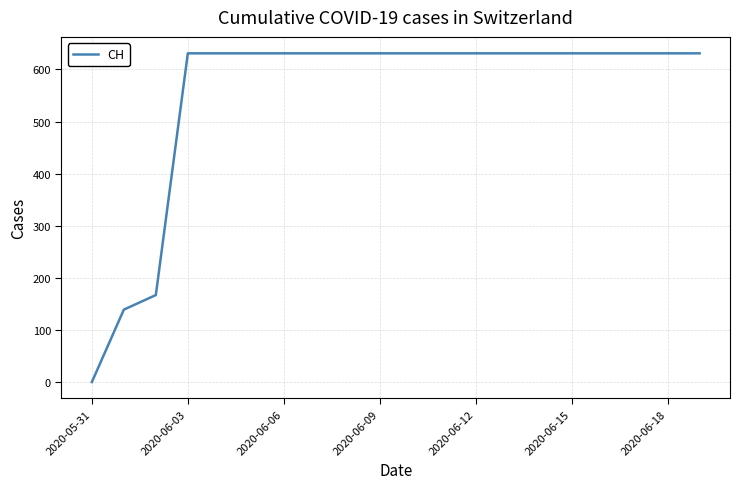

What is the difference between the maximum and minimum values?

631